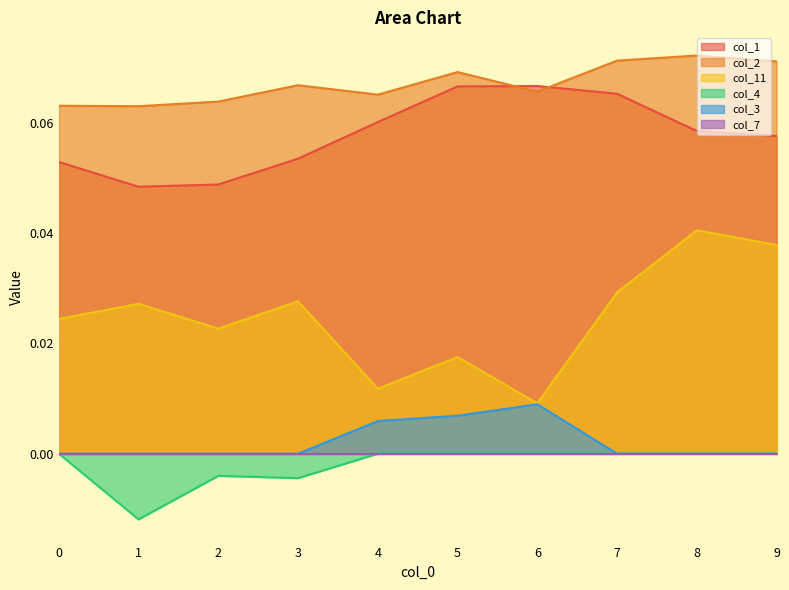

True or false: col_4 and col_11 cross at least once.

False